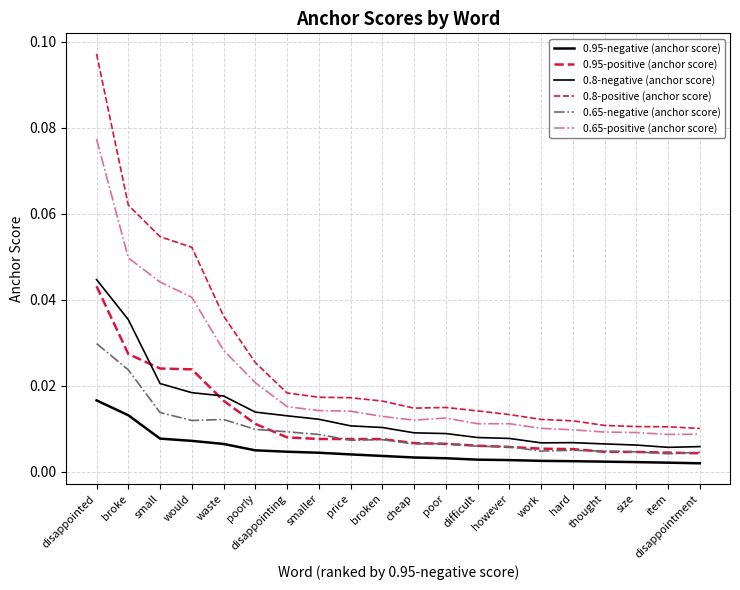

Which category has the highest value in the 0.65-negative (anchor score) series?

disappointed